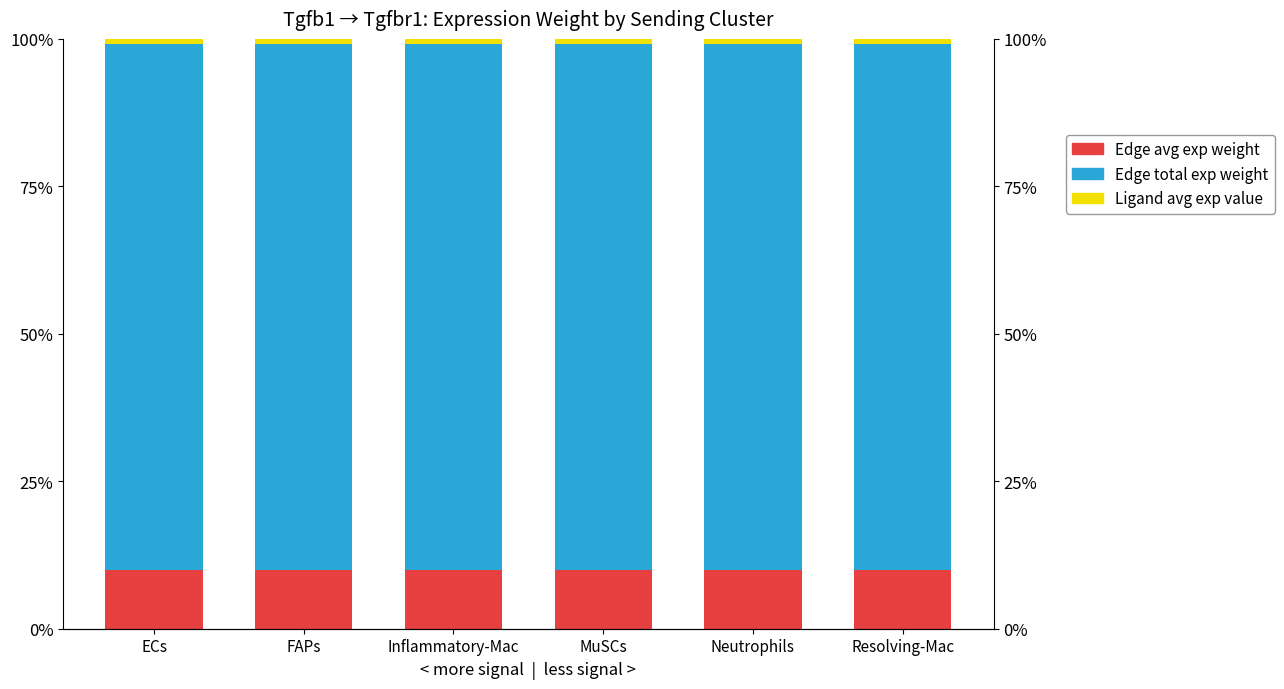

Reading left to right, transcribe all the data shown in this chart.

Edge average expression weight: ECs=9.9	FAPs=9.9	Inflammatory-Mac=9.9	MuSCs=9.9	Neutrophils=9.9	Resolving-Mac=9.9
Edge total expression weight: ECs=89.3	FAPs=89.3	Inflammatory-Mac=89.3	MuSCs=89.3	Neutrophils=89.3	Resolving-Mac=89.3
Ligand average expression value: ECs=0.8	FAPs=0.8	Inflammatory-Mac=0.8	MuSCs=0.8	Neutrophils=0.8	Resolving-Mac=0.8